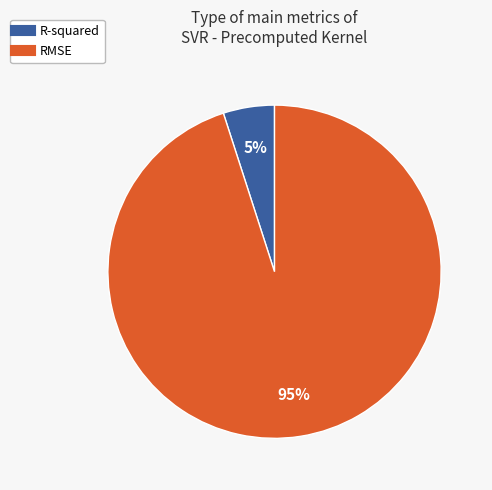

Count the number of slices in the pie.

2